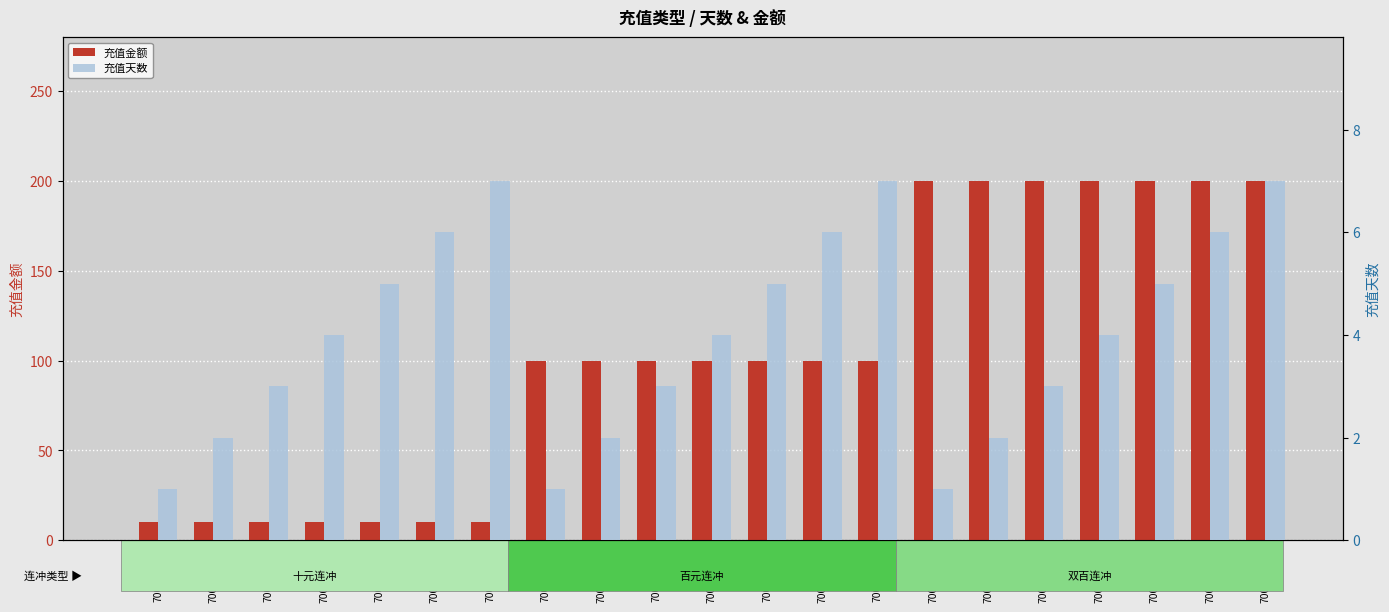

What is the sum of all 充值天数 values?

84